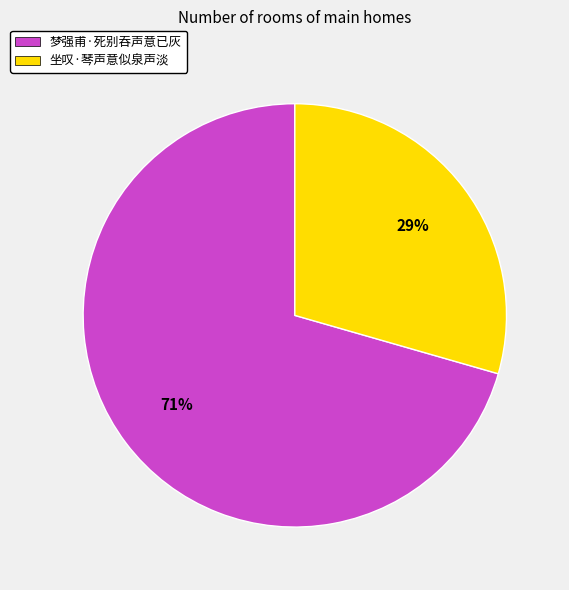

True or false: 坐叹·琴声意似泉声淡 accounts for 36% of the total.

False